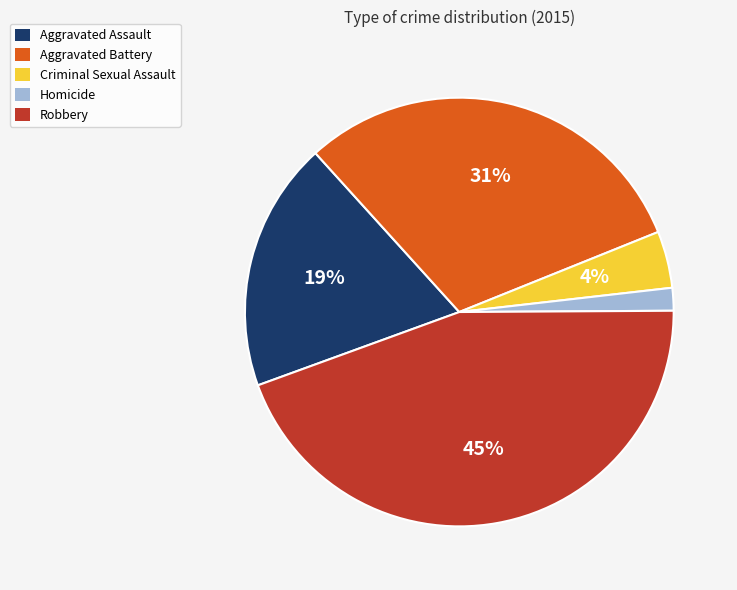

What is the largest slice in the pie chart?

Robbery